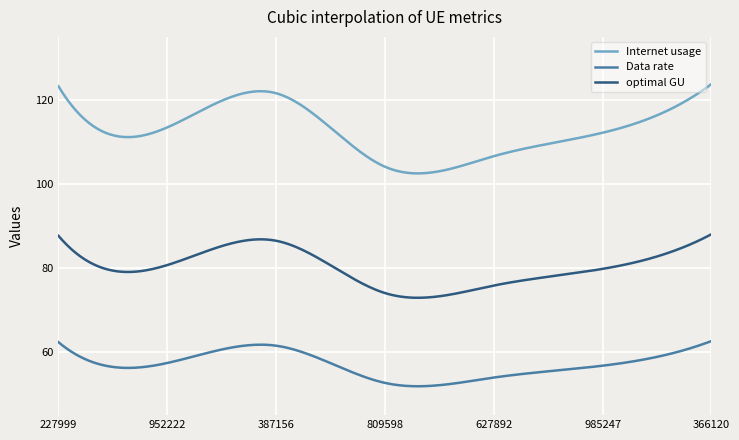

Which series has the largest total across all categories?

Internet usage